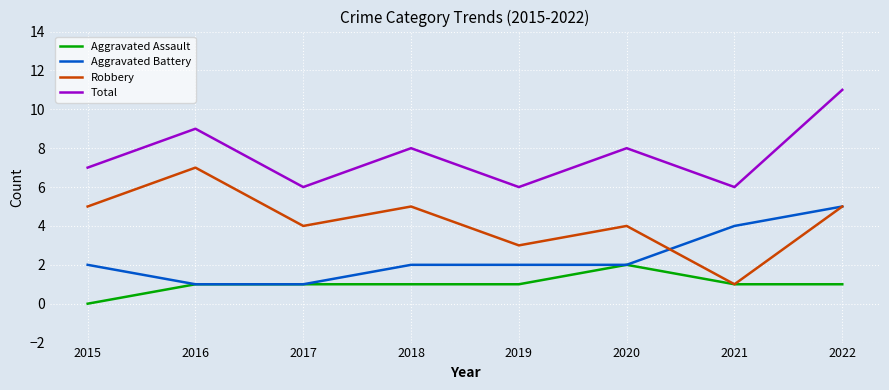

What is the spread (max minus min) of values at 2016?

8